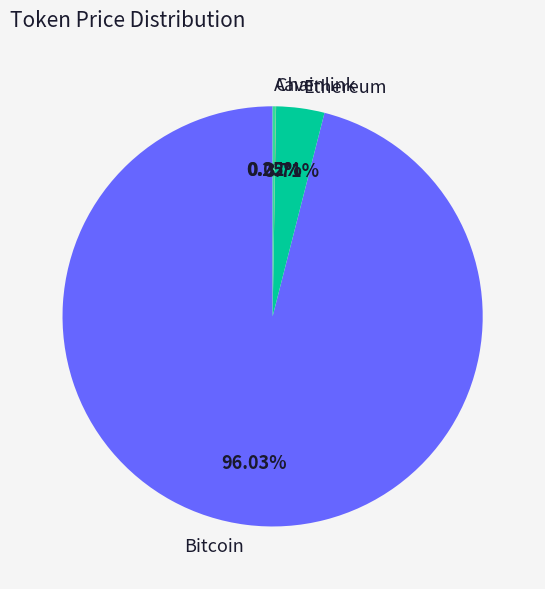

Is it true that Ethereum is 4% of the pie?

True